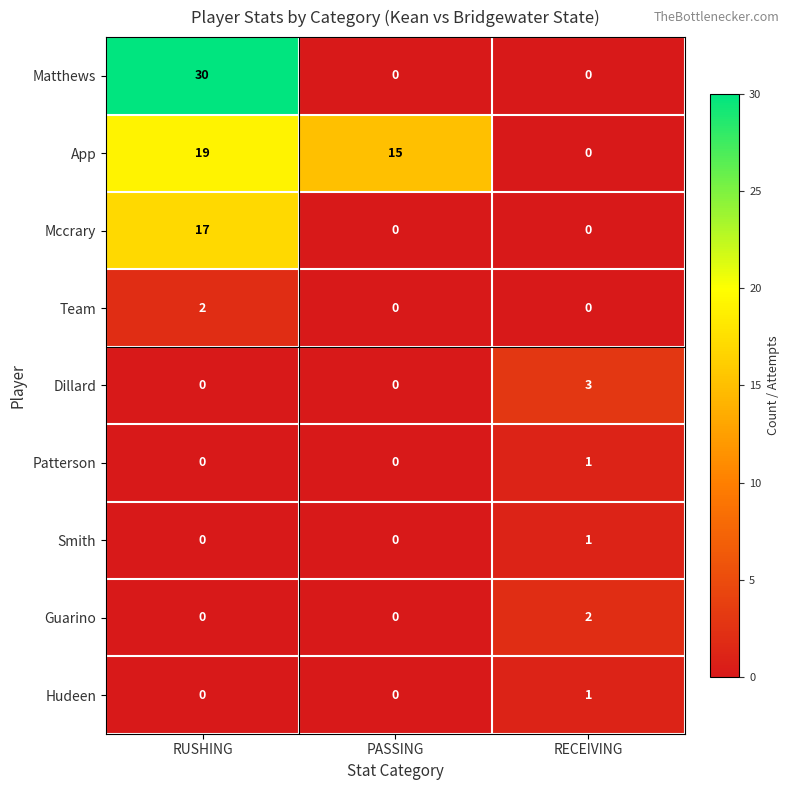

What is the difference between the highest and lowest values at RUSHING?

30